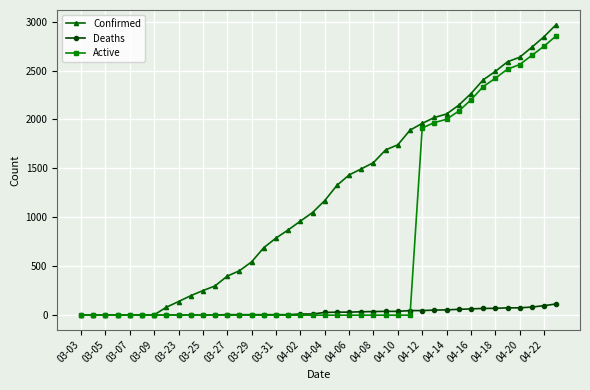

What is the highest value of the Deaths series?

115